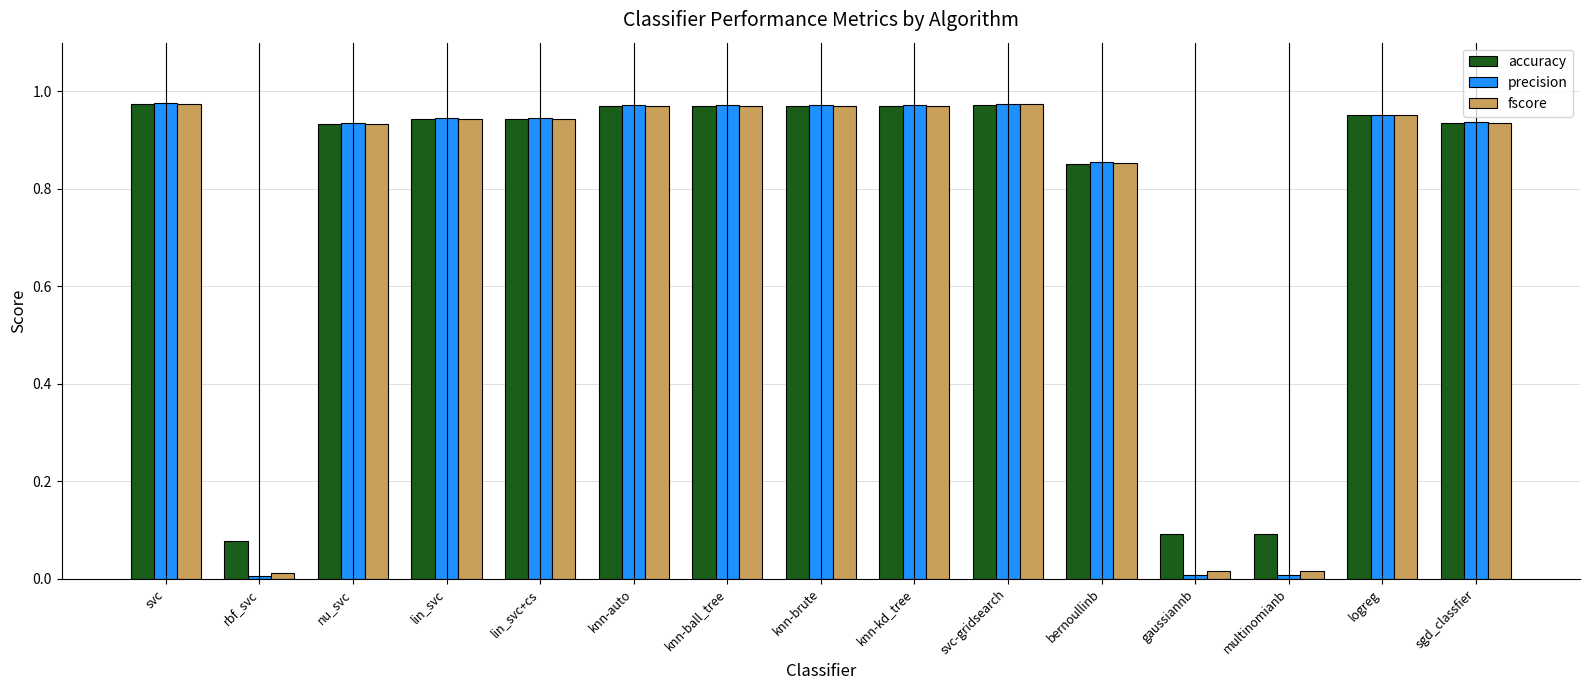

Which series has the widest spread of values?

precision